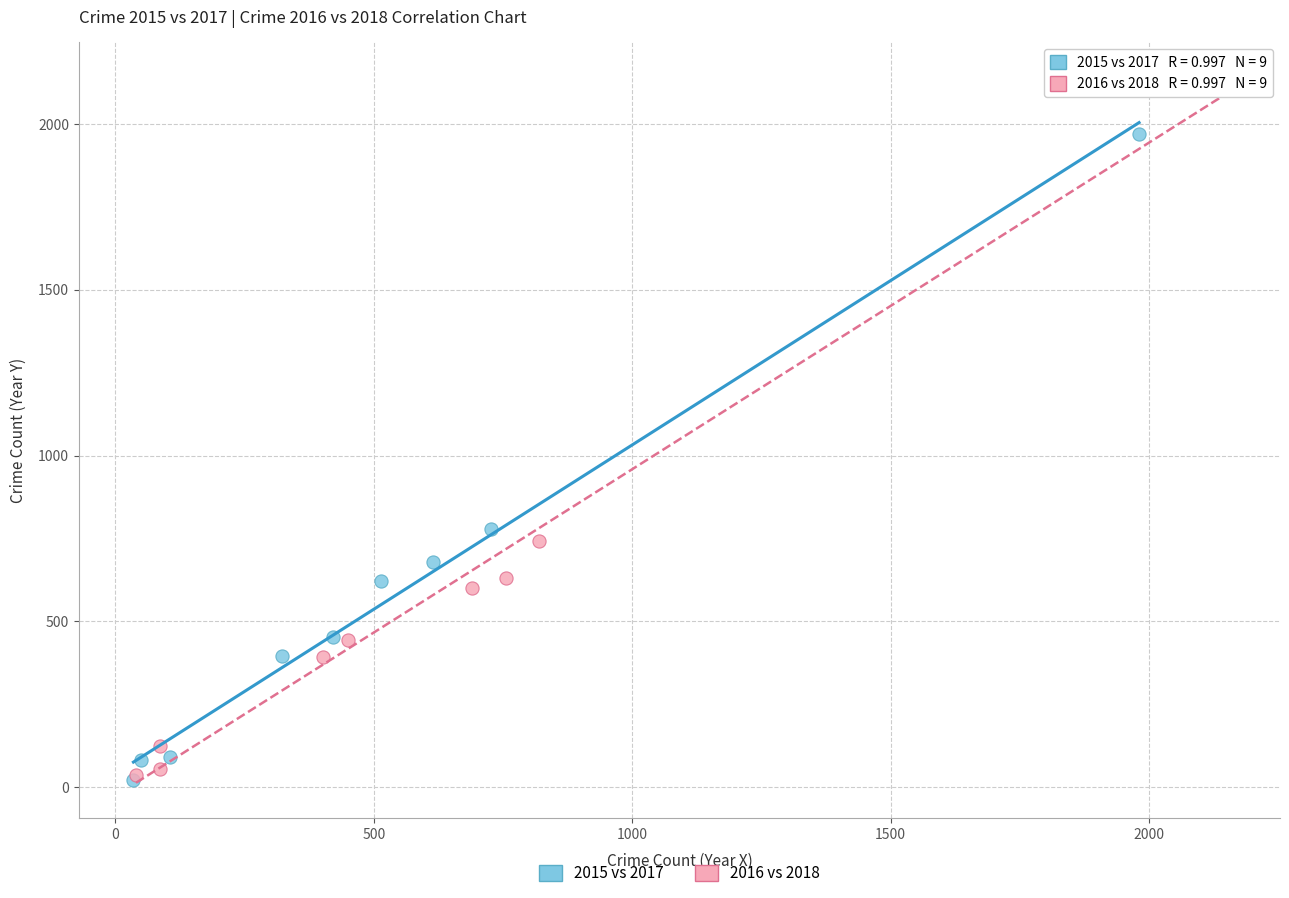

Which series has the largest Y range (max minus min)?

2016 vs 2018